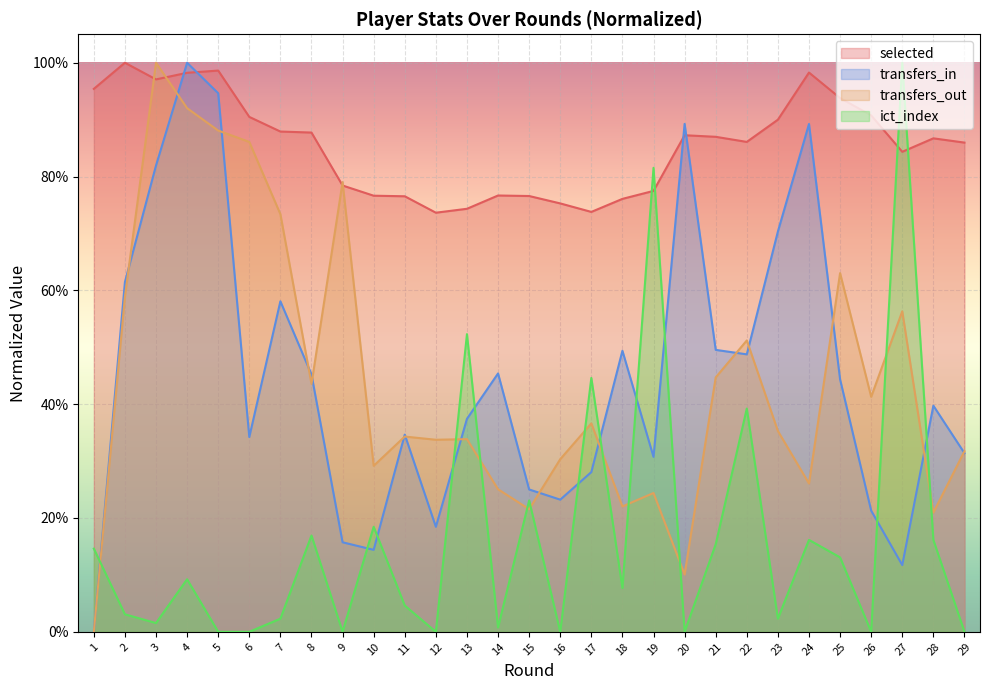

How many interior local peaks does the selected series have?

6